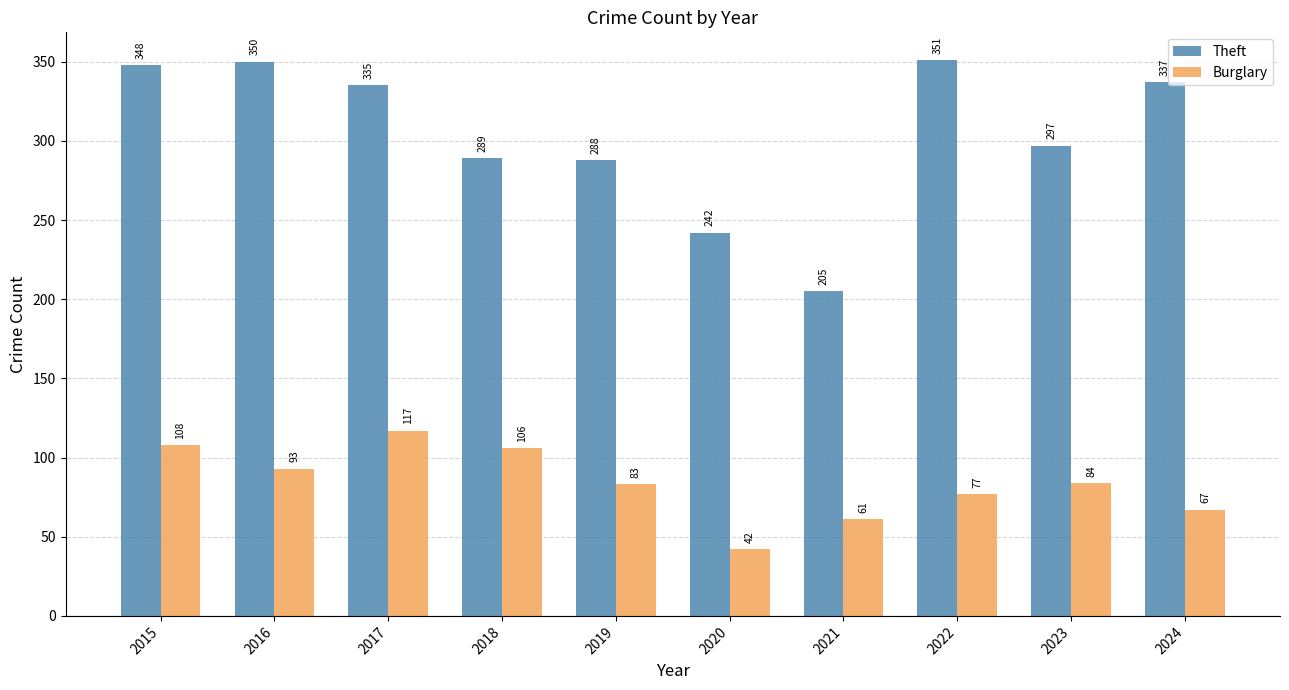

What is the difference between the highest and lowest values at 2016?

257